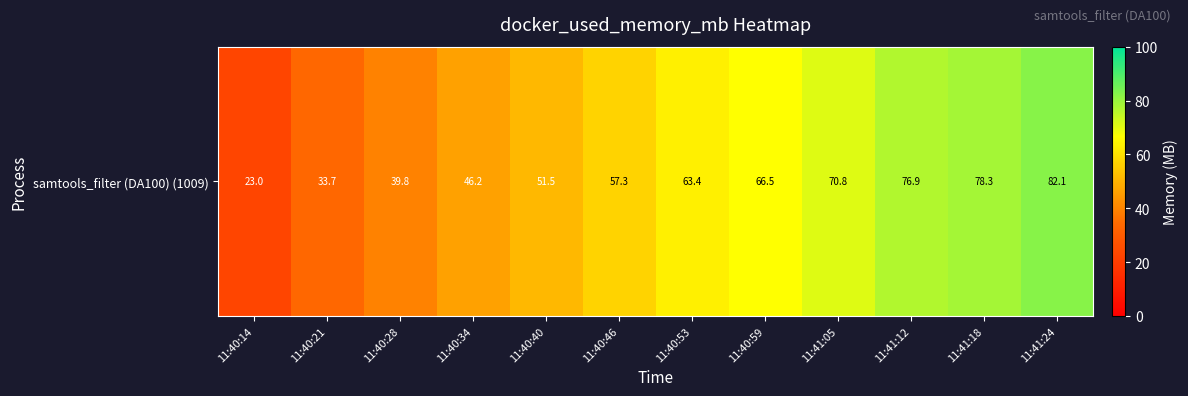

Rank the categories by value from highest to lowest.

11:41:24, 11:41:18, 11:41:12, 11:41:05, 11:40:59, 11:40:53, 11:40:46, 11:40:40, 11:40:34, 11:40:28, 11:40:21, 11:40:14